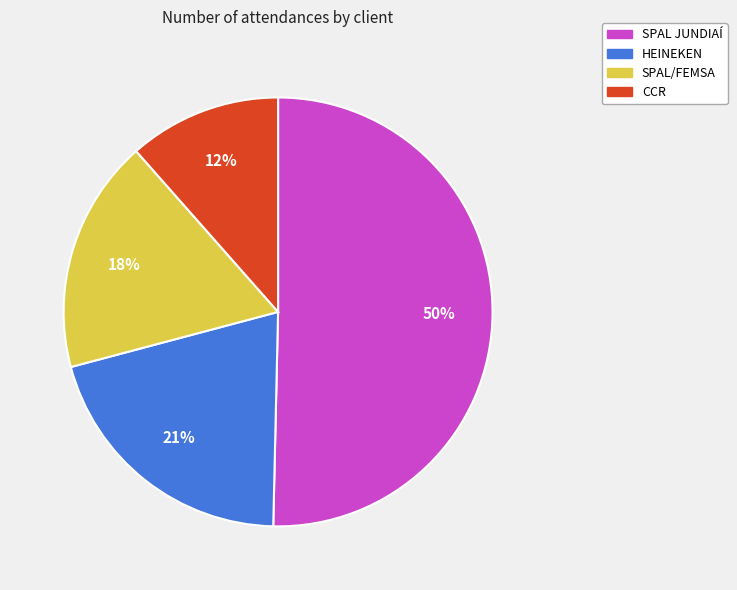

Between HEINEKEN and SPAL JUNDIAÍ, which is larger?

SPAL JUNDIAÍ